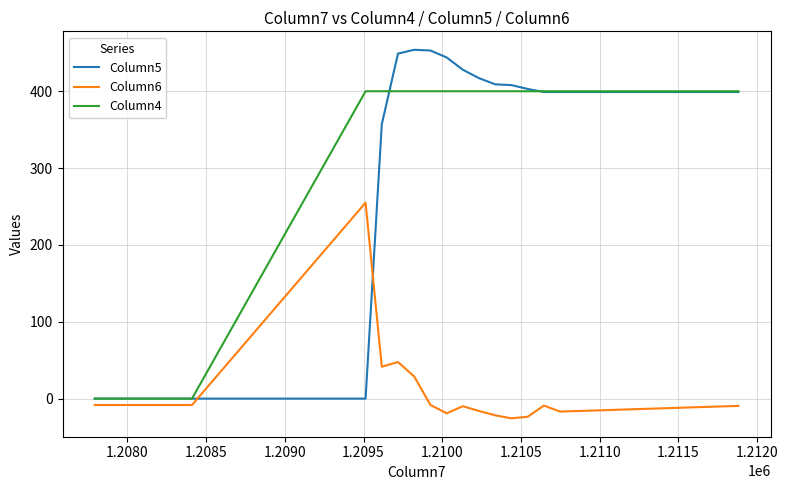

How many series are shown in this chart?

3